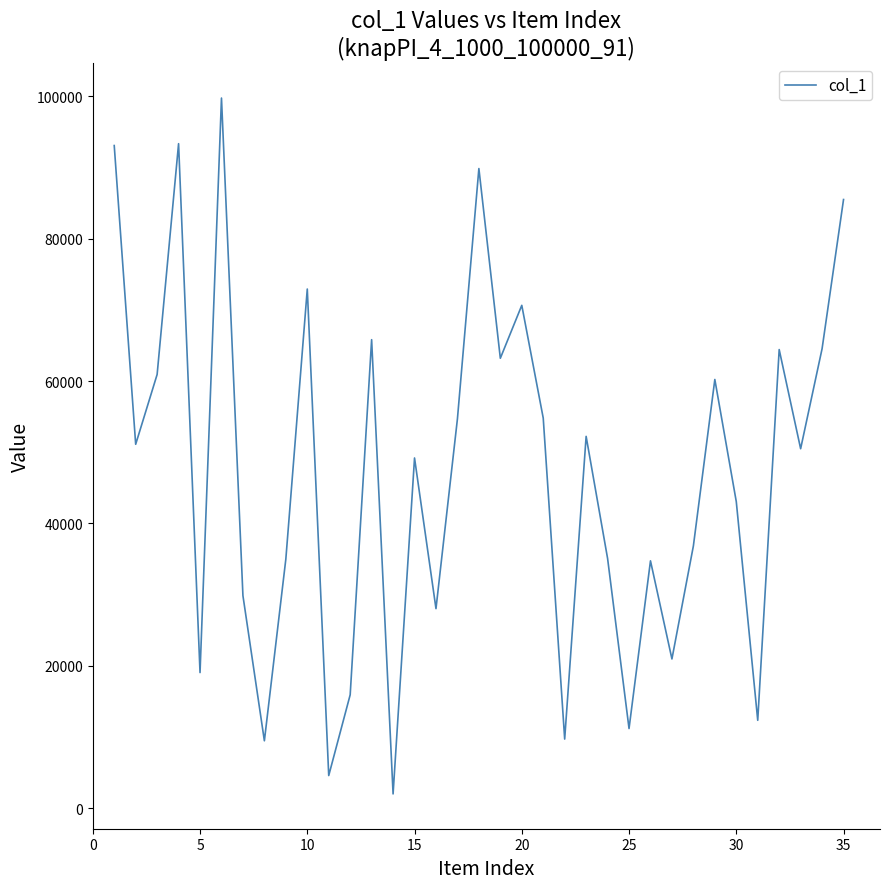

What is the greatest value displayed?

99769